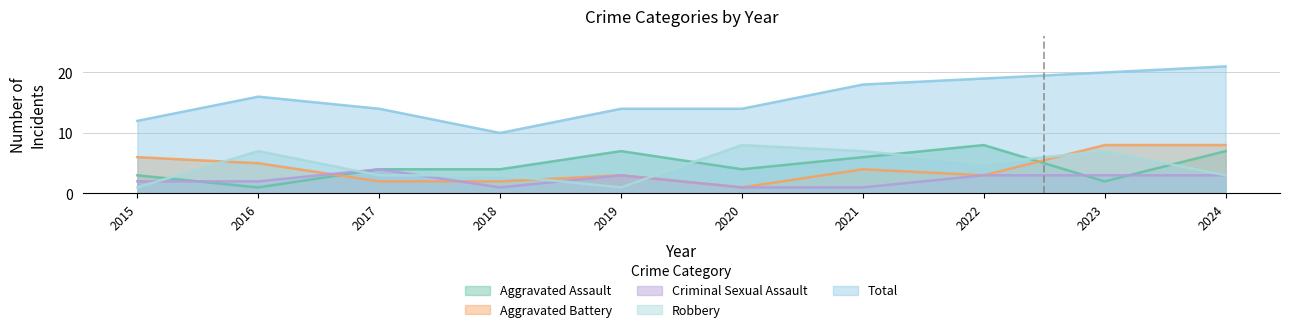

How many distinct data groups are displayed?

5